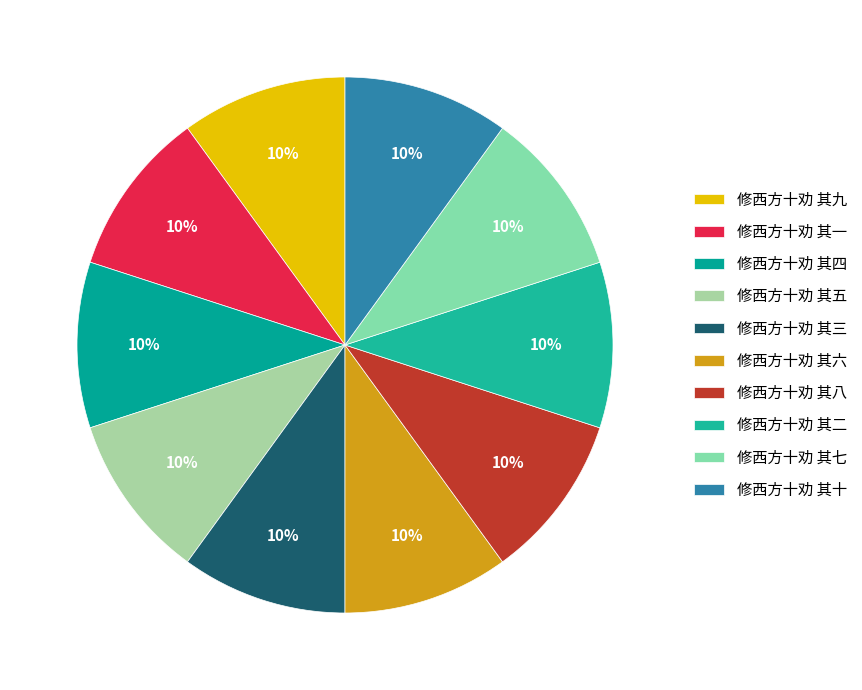

What percentage is the 修西方十劝 其四 slice, to the nearest percent?

10%